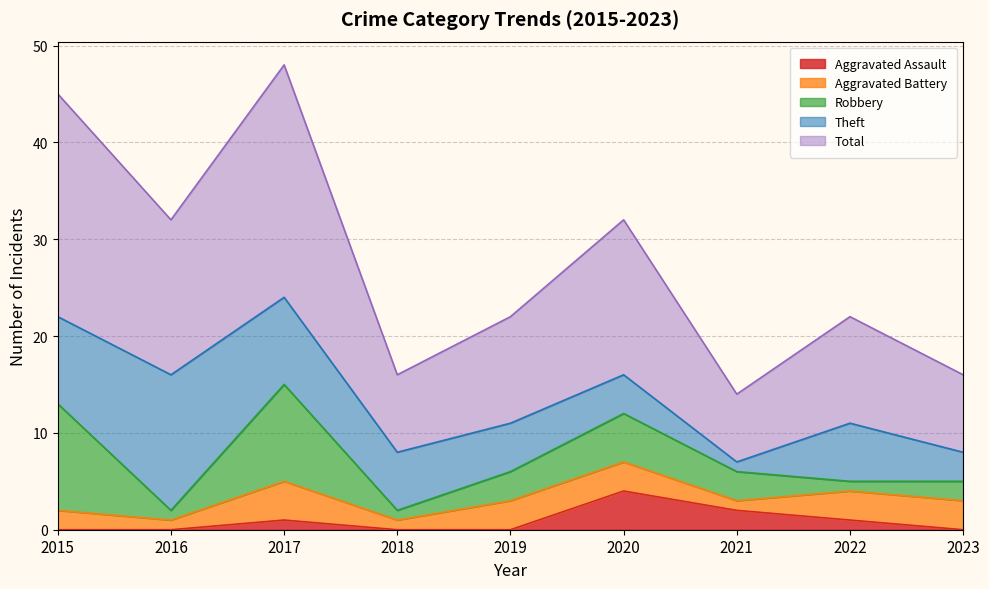

How many lines are shown in the chart?

5